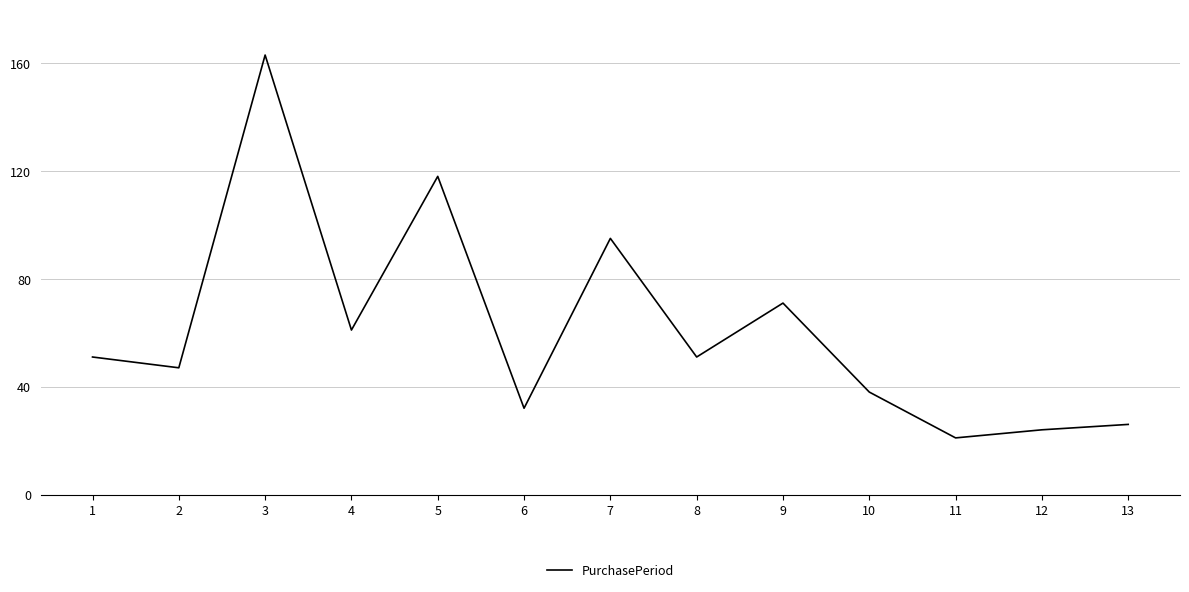

At which label is the value closest to 92?

7